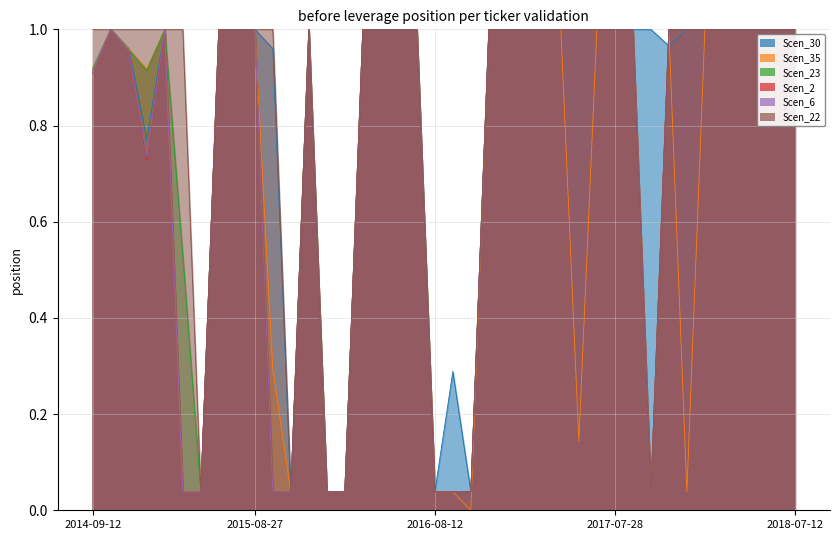

Does the chart display data point markers on the line(s)?

No